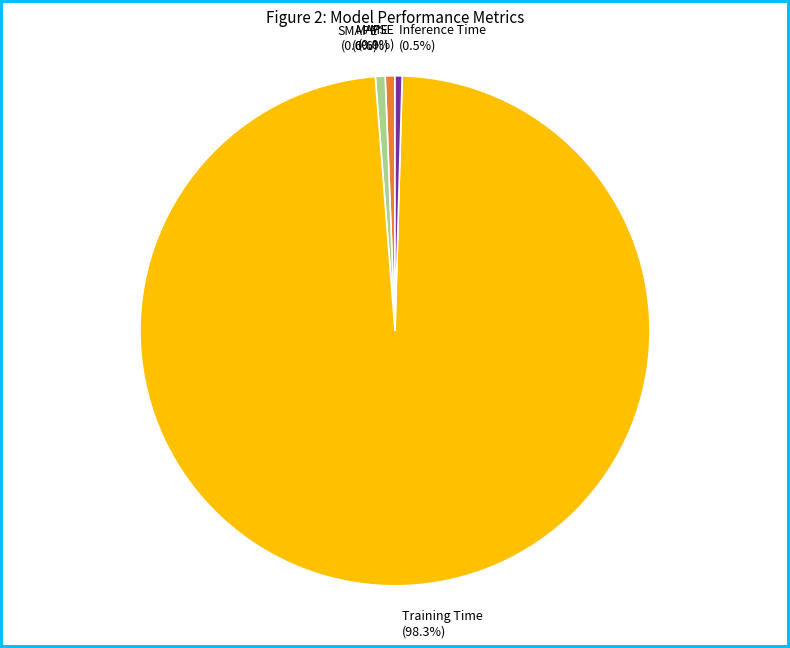

Which category accounts for the majority?

Training Time